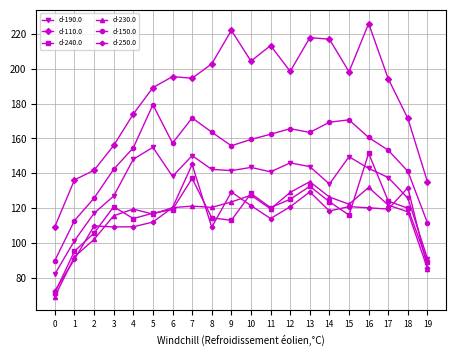

What is the spread (max minus min) of values at 12?

77.9